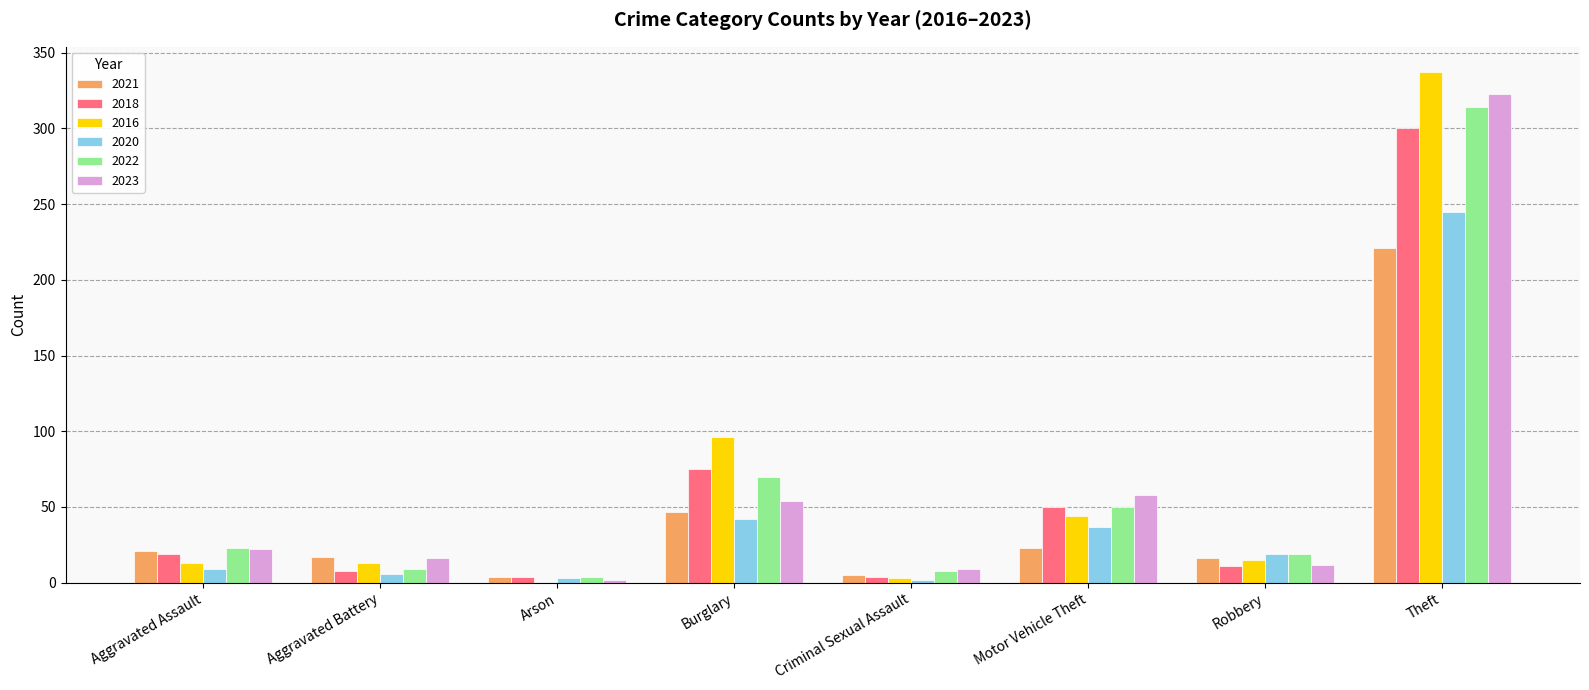

Is the value of 2018 at Burglary greater than the value of 2020 at Burglary?

Yes